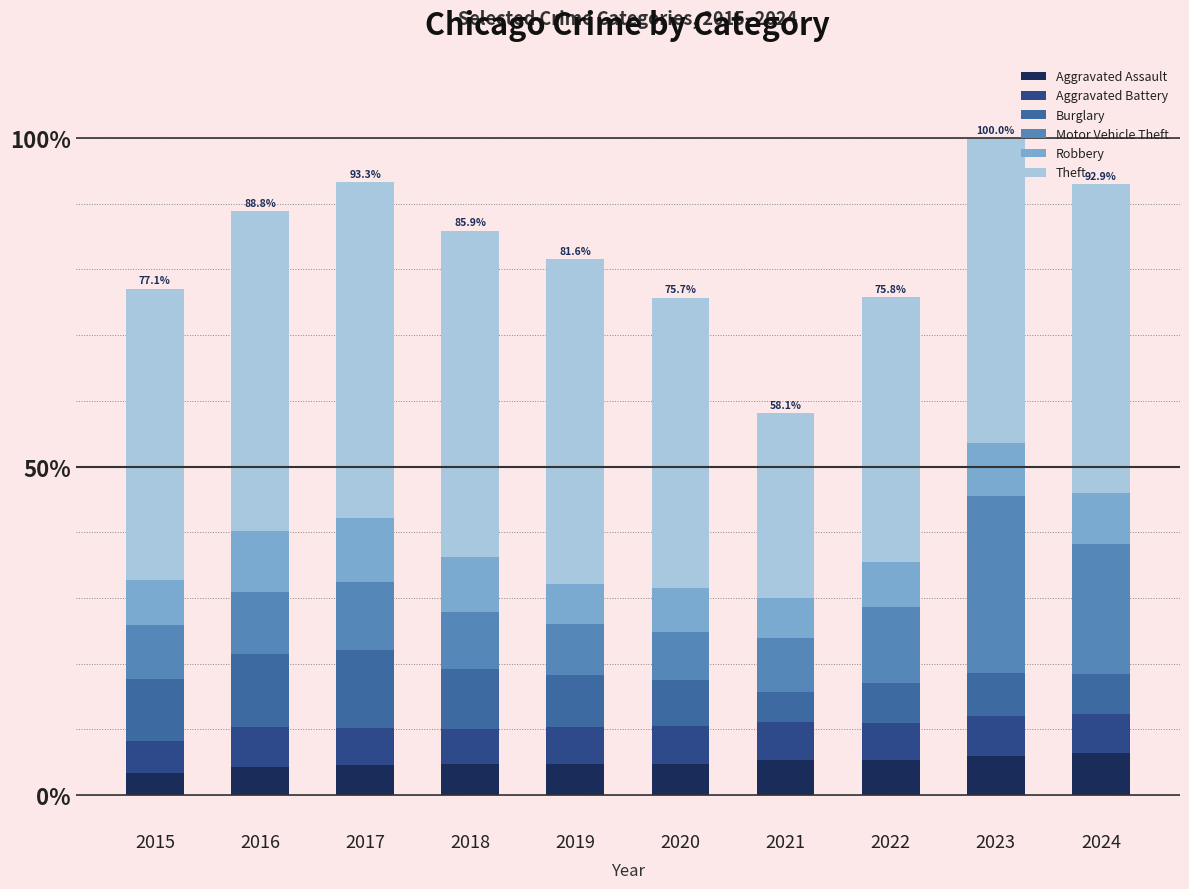

Is it true that Aggravated Assault equals 4.7 at 2018?

True